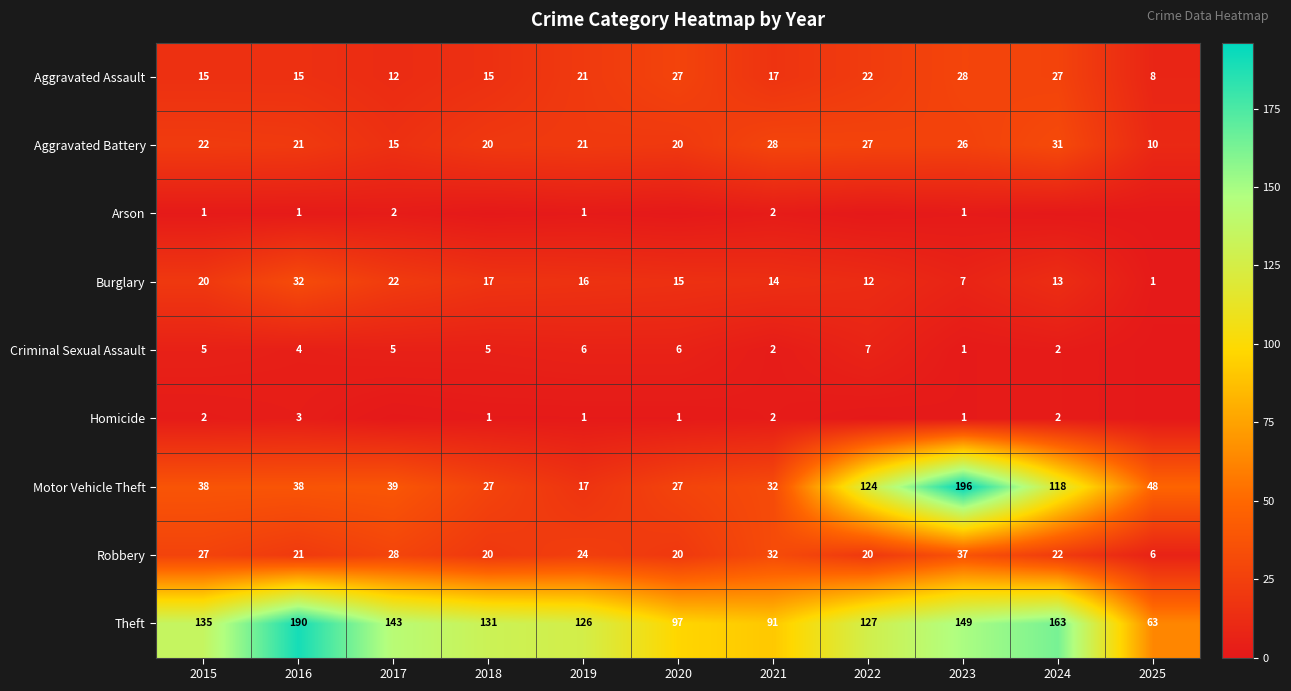

The value of Theft at 2015 is 187. True or false?

False